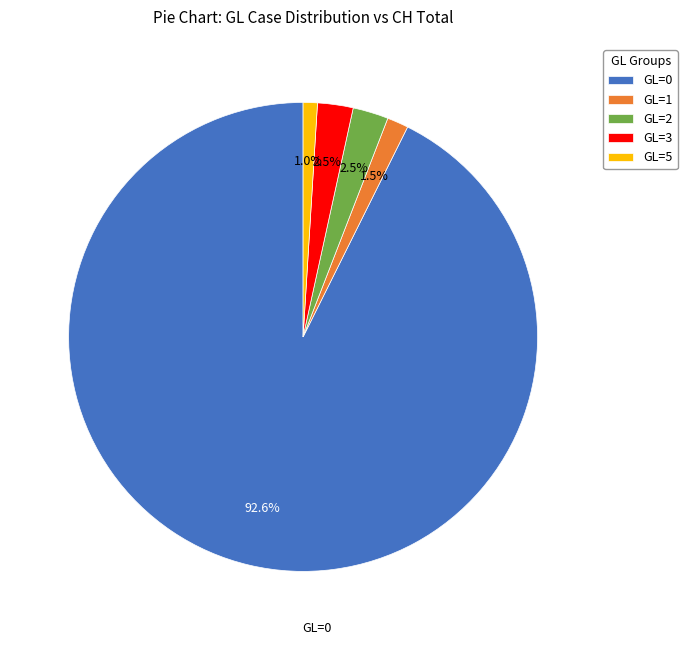

Does GL=2 represent more than half of the total?

No